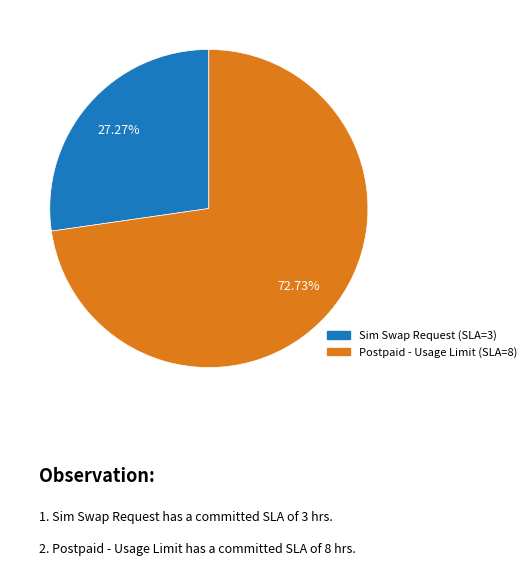

Does any single category account for the majority?

Yes